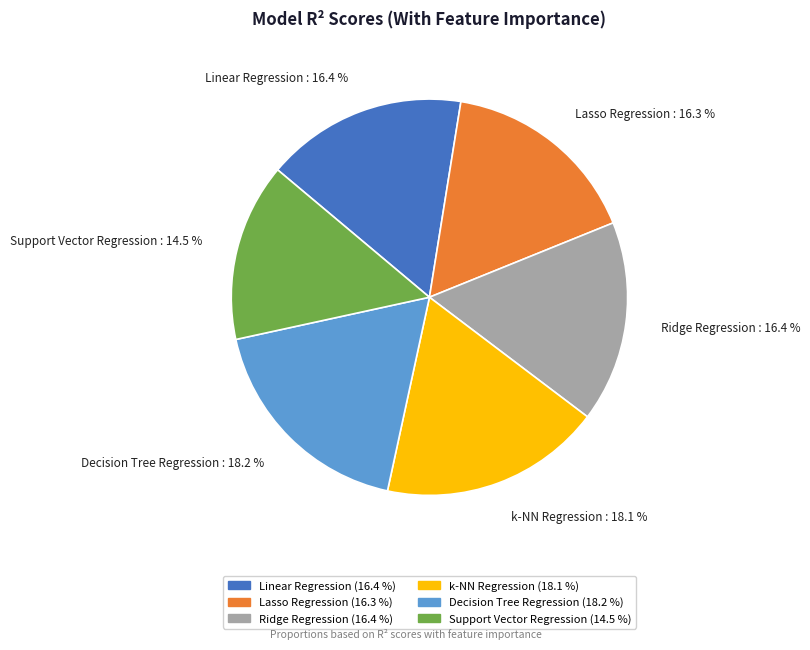

What portion of the pie excludes Lasso Regression?

83.7%